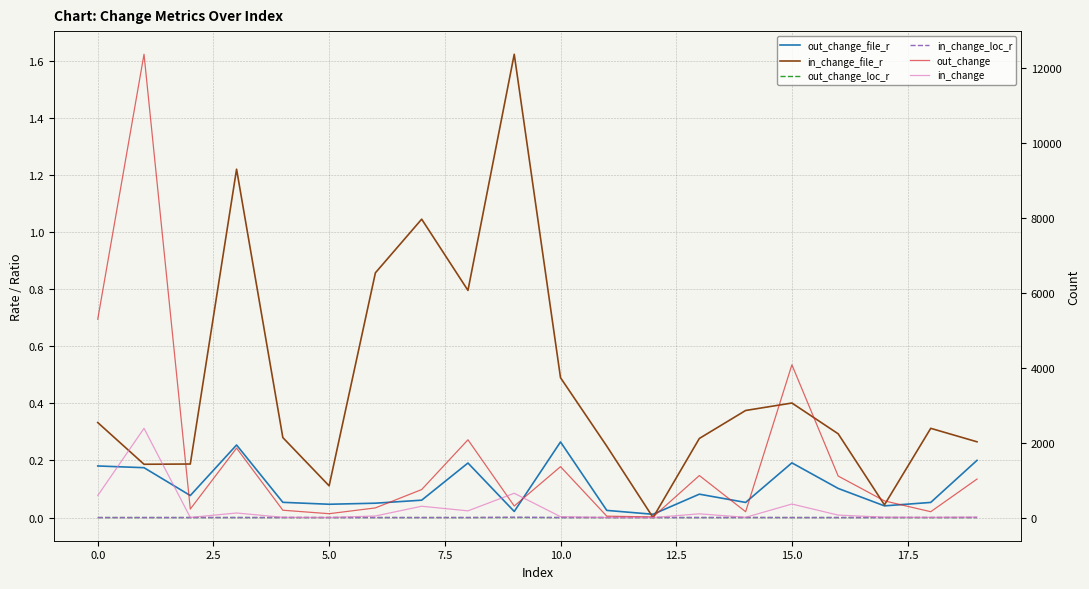

What is the label of the 17th point from the left?

16